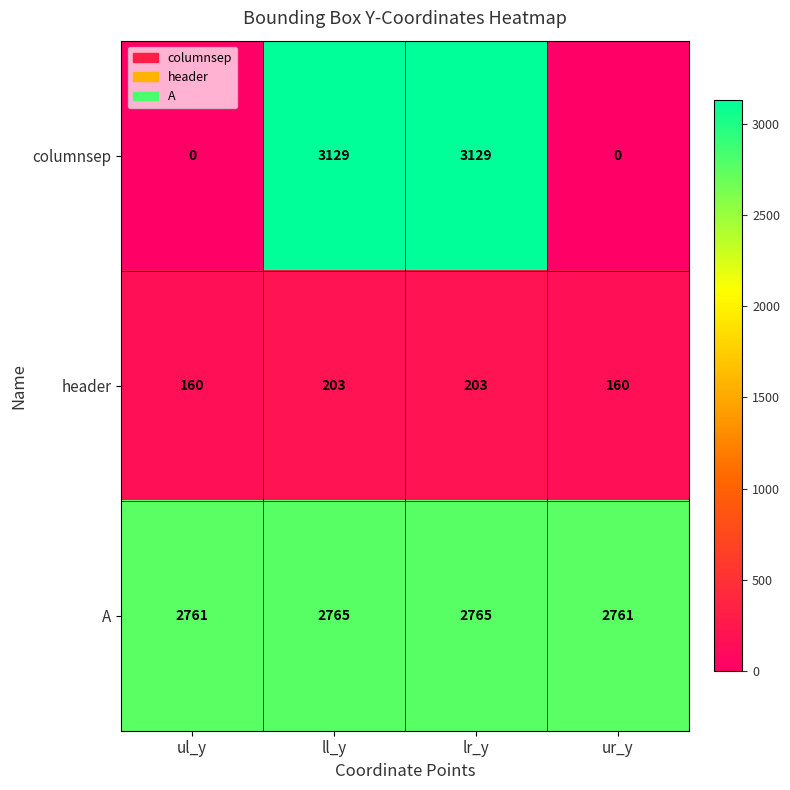

What is the total value across all series at lr_y?

6097